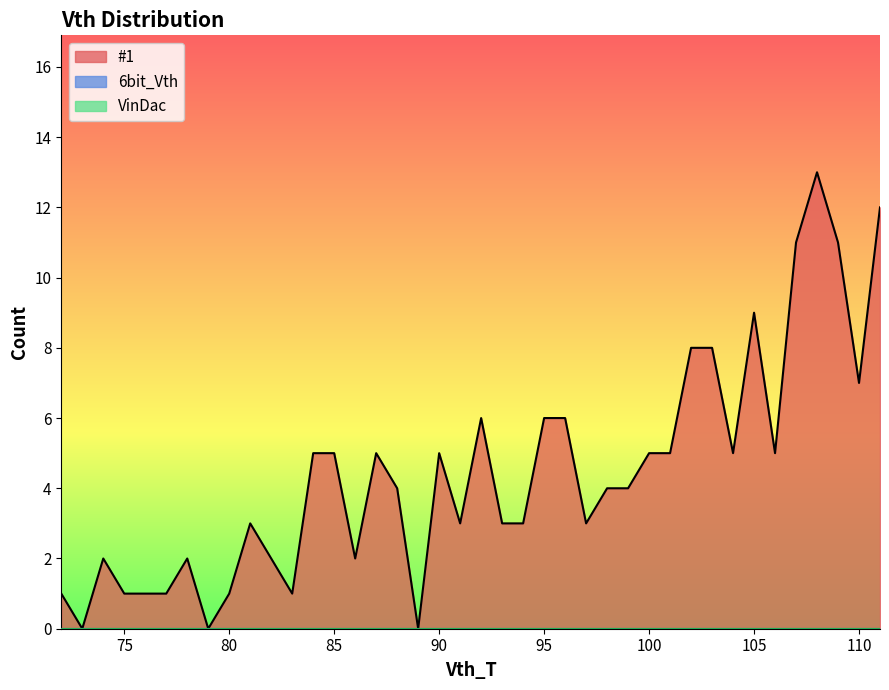

What are all the series names shown in the legend?

#1, 6bit_Vth, VinDac